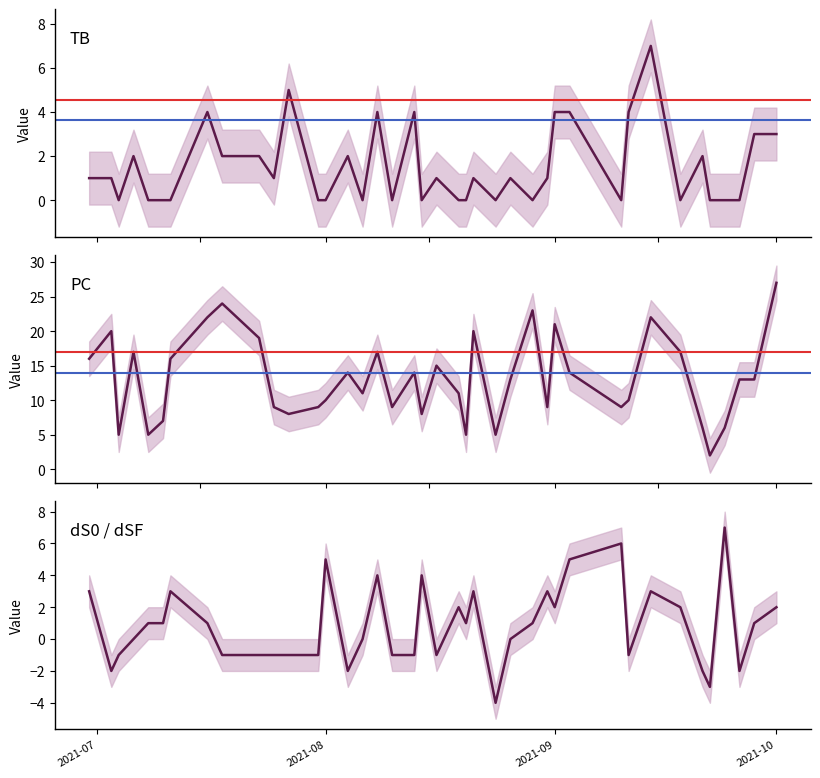

True or false: PC has a value of 7 at 2021-09.

False